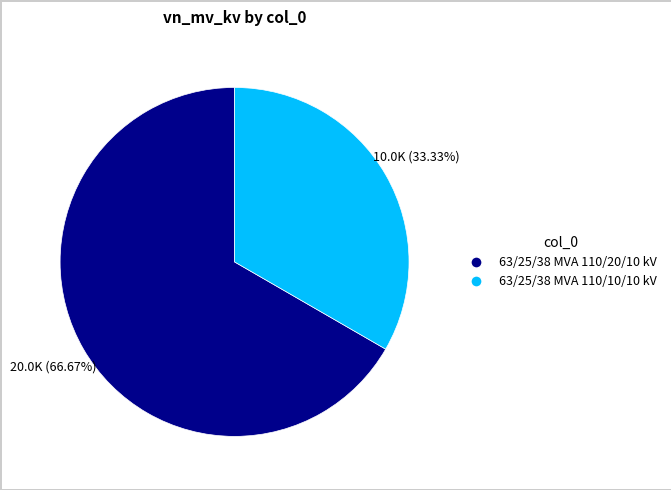

Rank the categories by value from lowest to highest.

63/25/38 MVA 110/10/10 kV, 63/25/38 MVA 110/20/10 kV